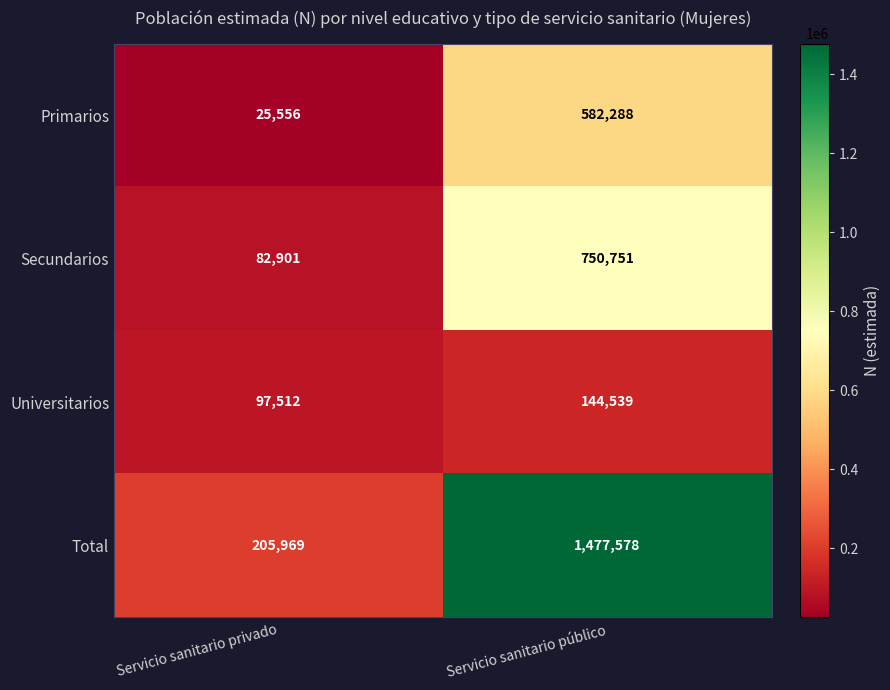

Count the number of categories in the chart.

2